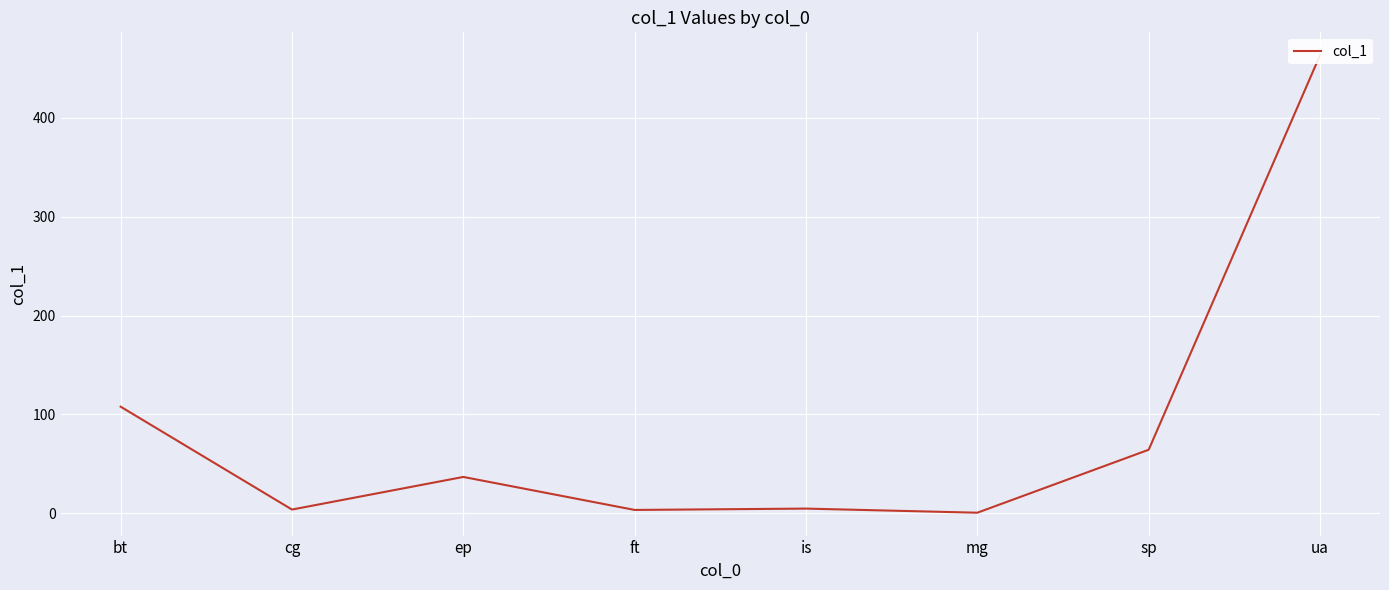

What is the sum of all values?

684.6